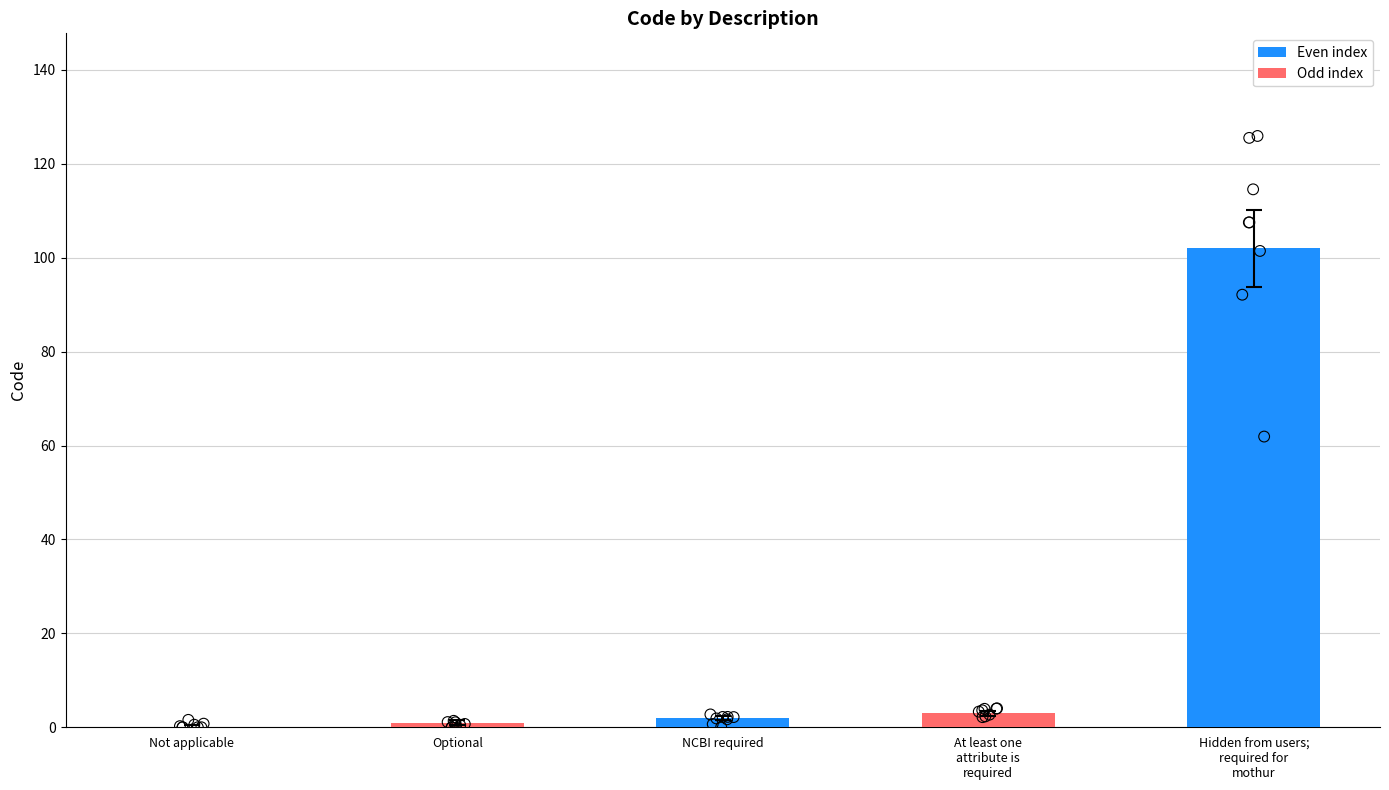

What is the change in value from Not applicable to At least one
attribute is
required?

+3